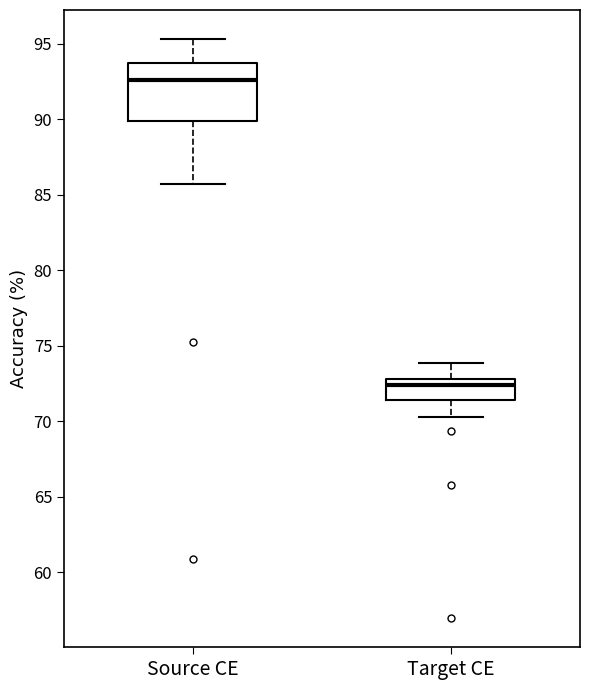

Reading left to right, read every box against the y-axis: the position of its median line, the range the box covers, and the ends of its whiskers. The values are not printed on the chart, so give them approximately, as read against the axis.

Source CE: median 92.5, box 90.0 to 93.5, whiskers 85.5 to 95.5
Target CE: median 72.5, box 71.5 to 73.0, whiskers 70.5 to 74.0